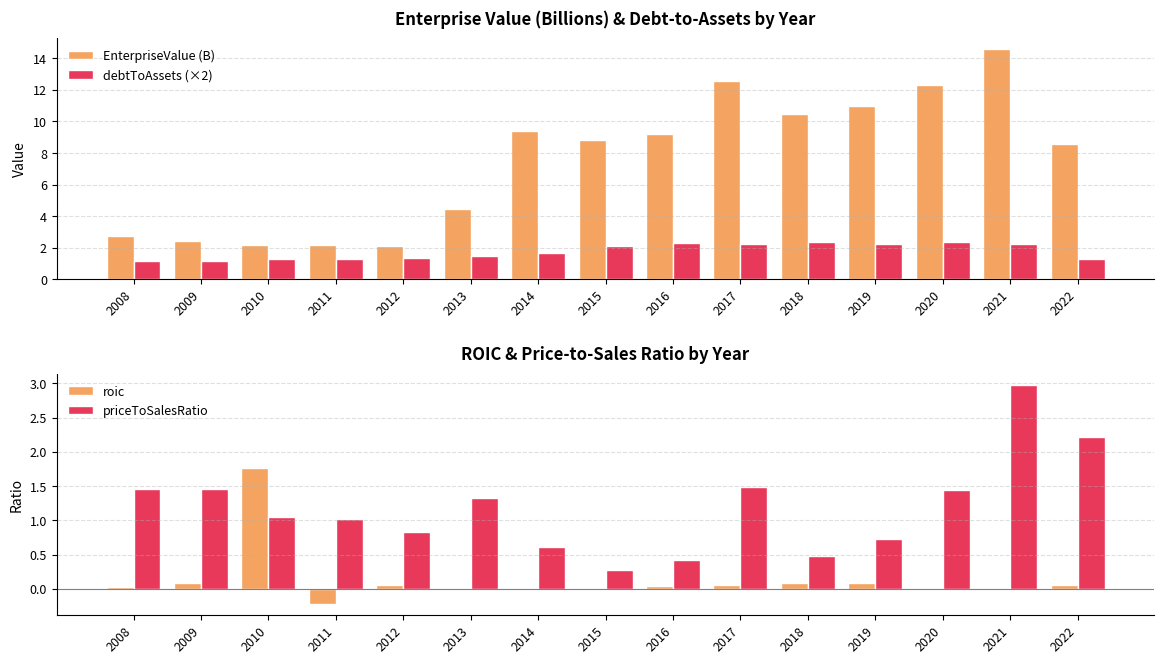

Rank the series by their maximum value, from highest to lowest.

EnterpriseValue (B), priceToSalesRatio, debtToAssets (×2), roic